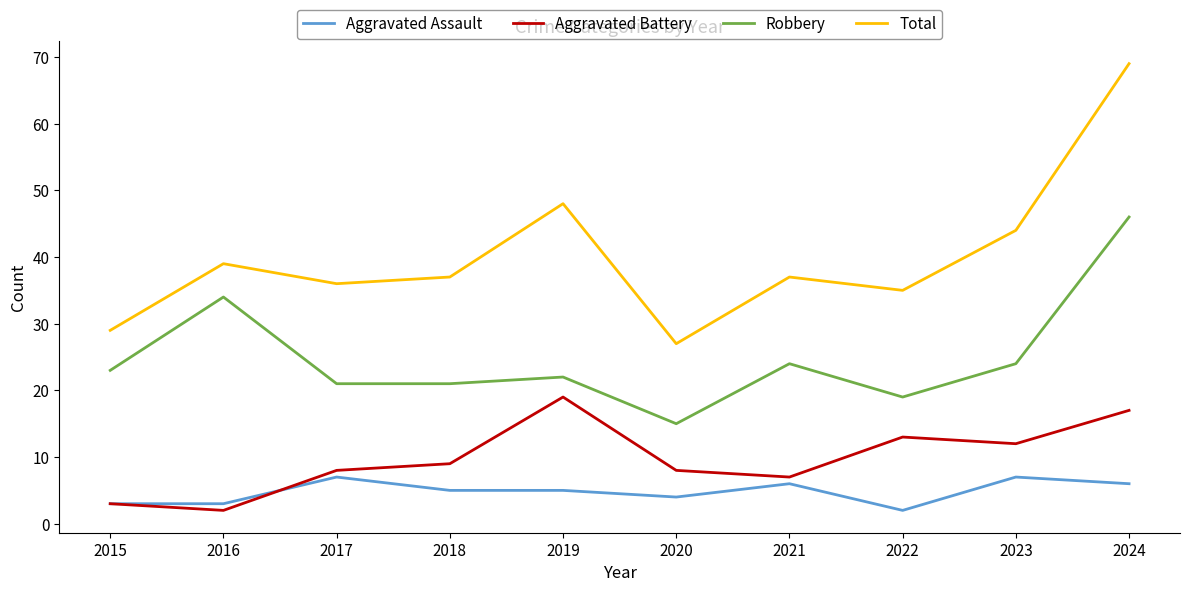

What is the sum of all Aggravated Assault values?

48